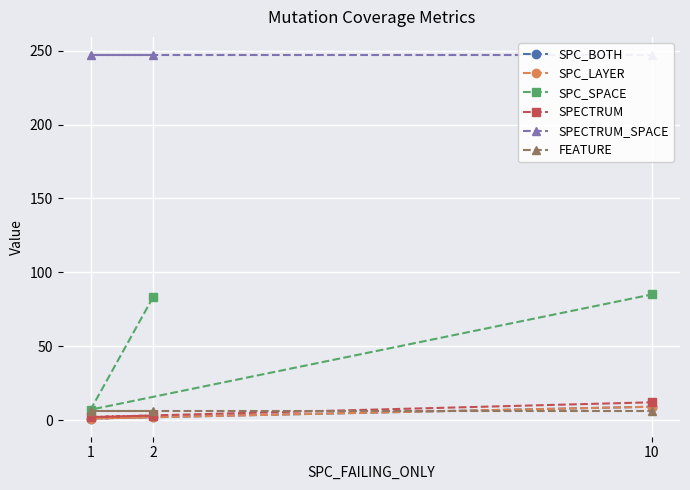

Where does the SPECTRUM series first go above 3?

10